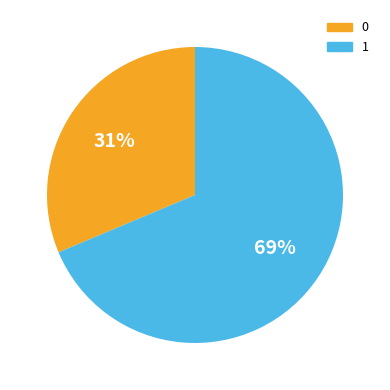

Is there any slice that represents more than half of the pie?

Yes